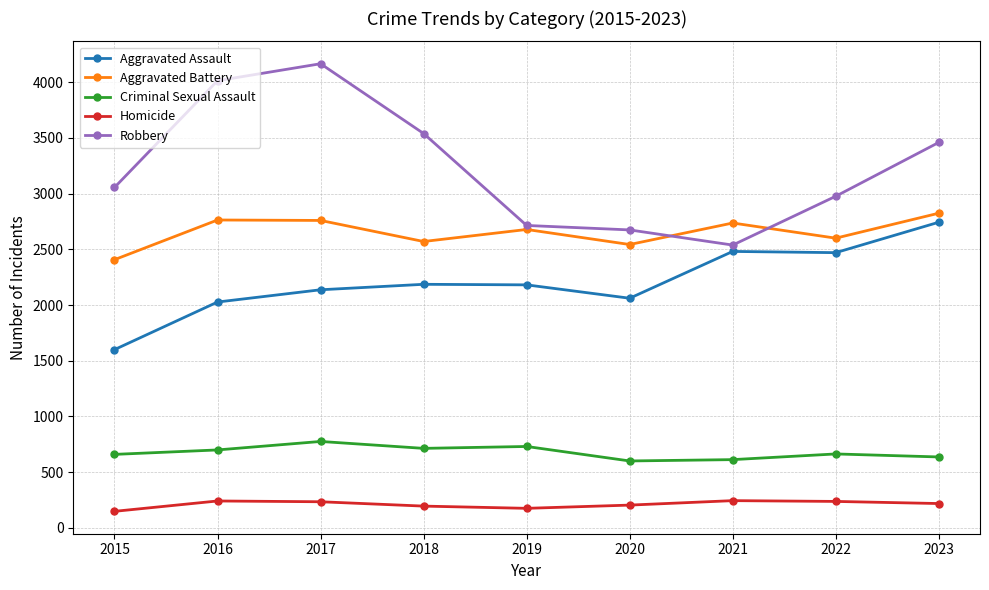

At which category is the sum across all series the highest?

2017